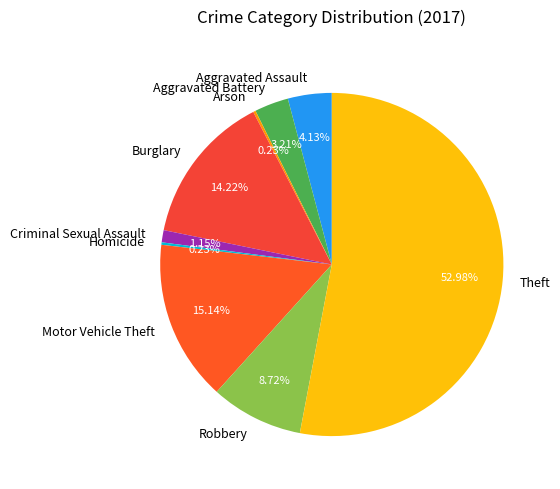

To the nearest percent, what is the difference between the largest and smallest slice percentages?

53%